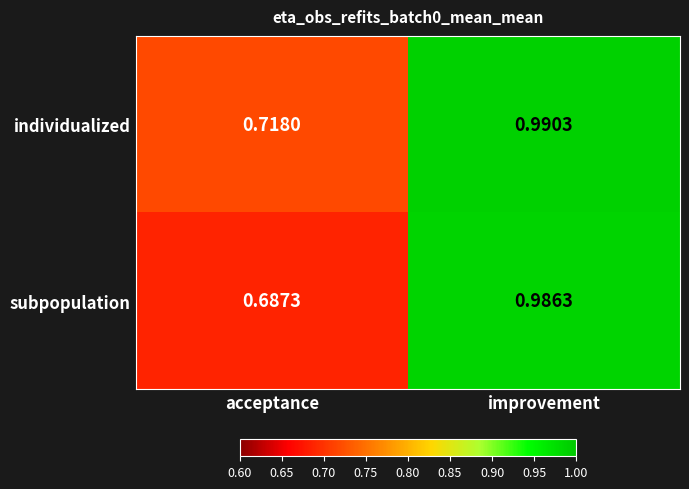

Where is individualized nearest to the value 0?

acceptance